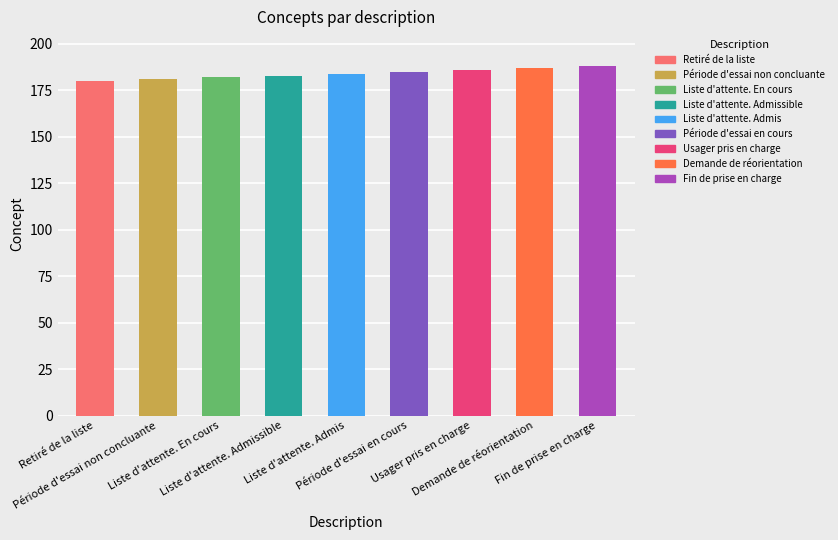

Rank the categories by value from lowest to highest.

Retiré de la liste, Période d'essai non concluante, Liste d'attente. En cours, Liste d'attente. Admissible, Liste d'attente. Admis, Période d'essai en cours, Usager pris en charge, Demande de réorientation, Fin de prise en charge